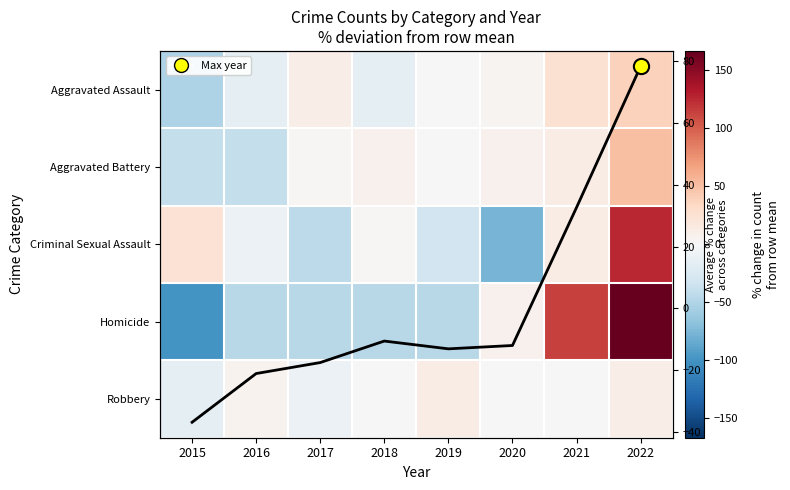

How many distinct data groups are displayed?

6